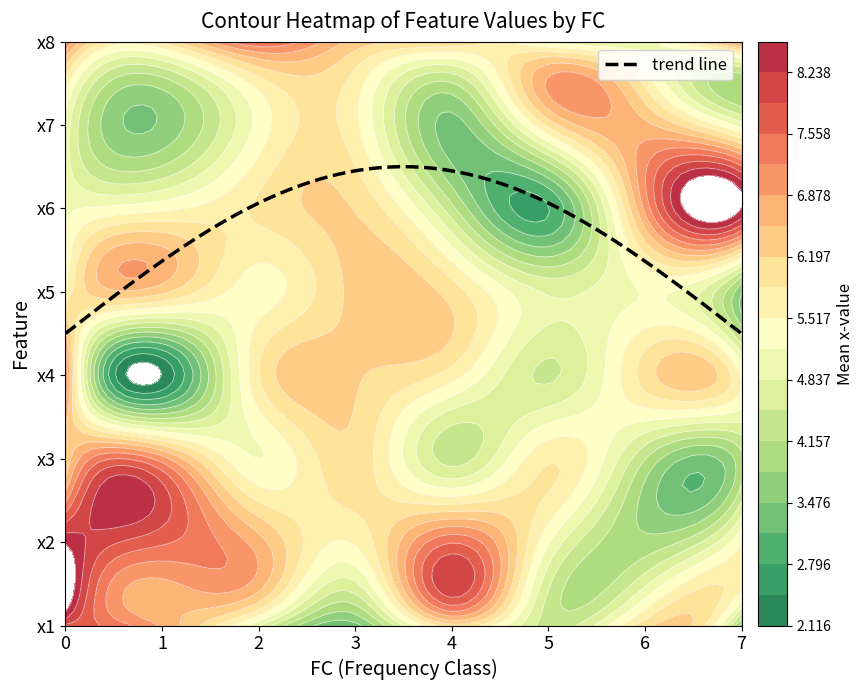

Is it true that 2 equals 1.1 at 6?

False